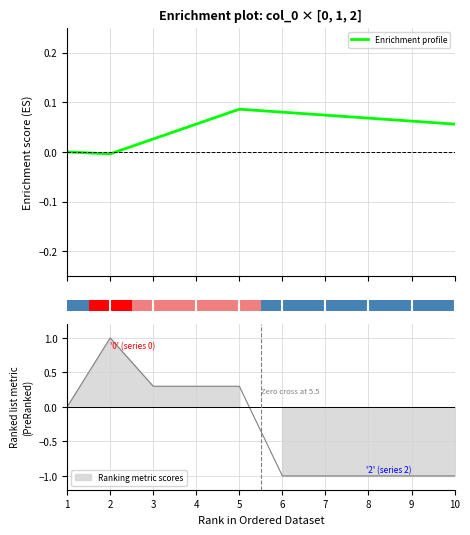

What is the value of the 5th bar from the left?

0.1